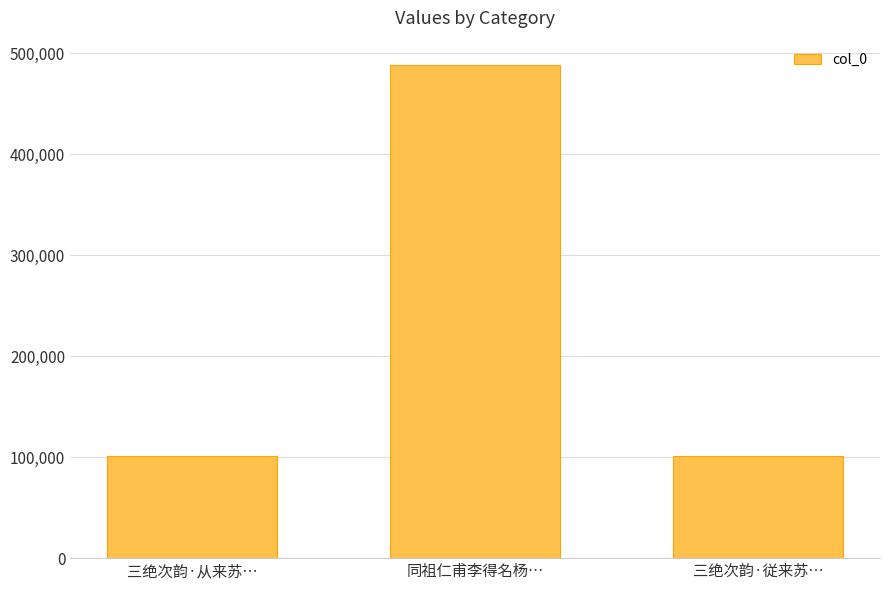

Approximately how many times larger is the value at 三绝次韵·从来苏… compared to 三绝次韵·従来苏…?

1.0